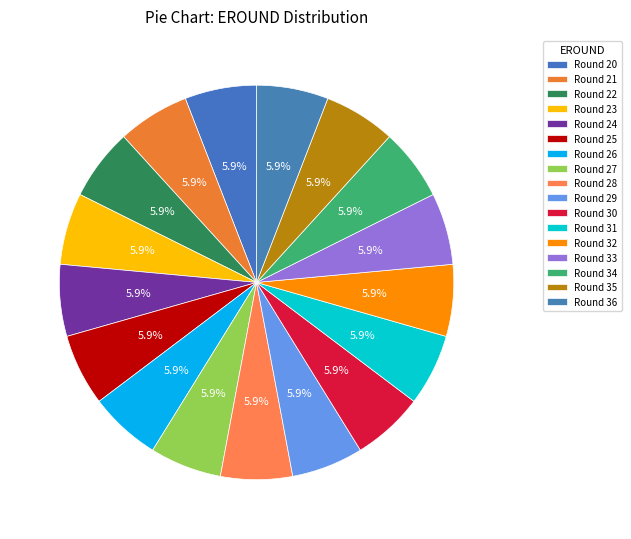

Does any single category account for the majority?

No